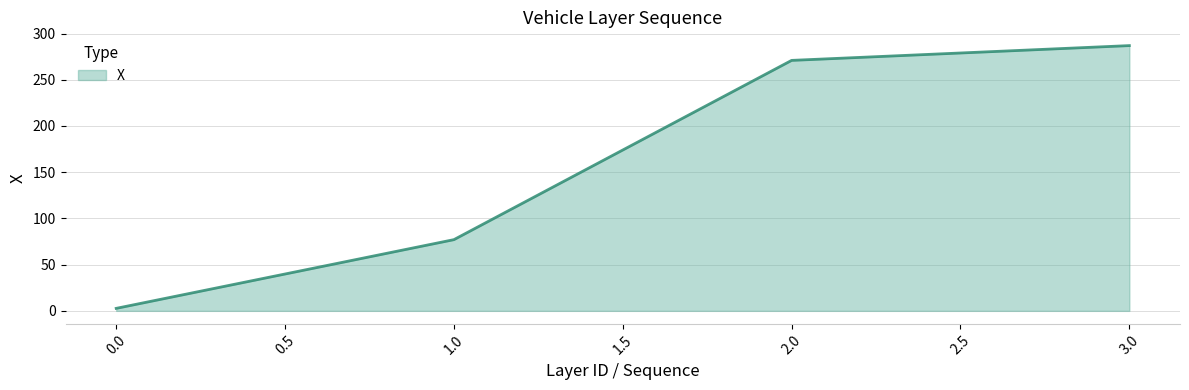

List the labels in order of value, largest first.

3.0, 2.0, 1.0, 0.0